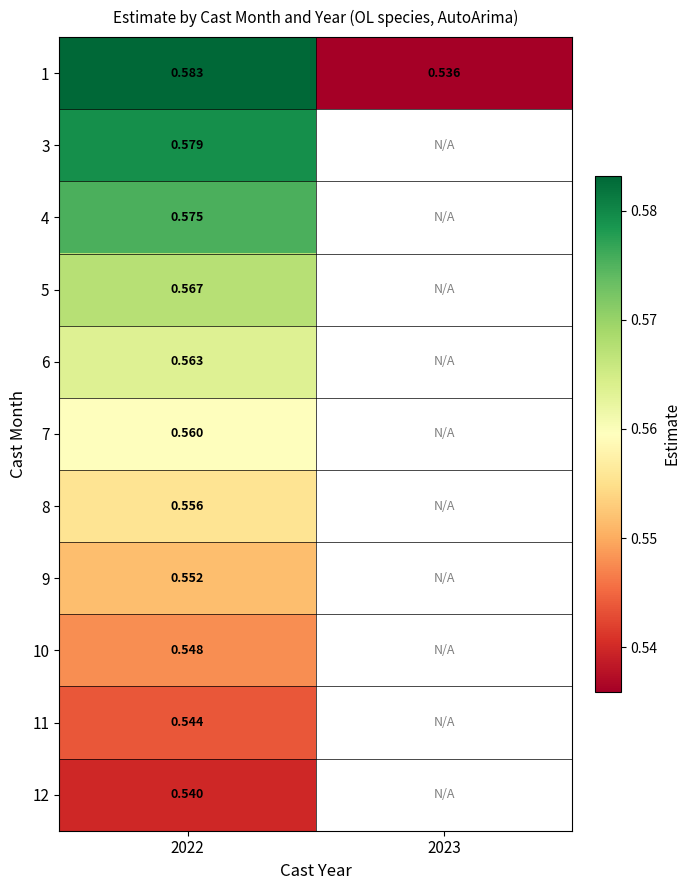

How many series are shown in this chart?

11